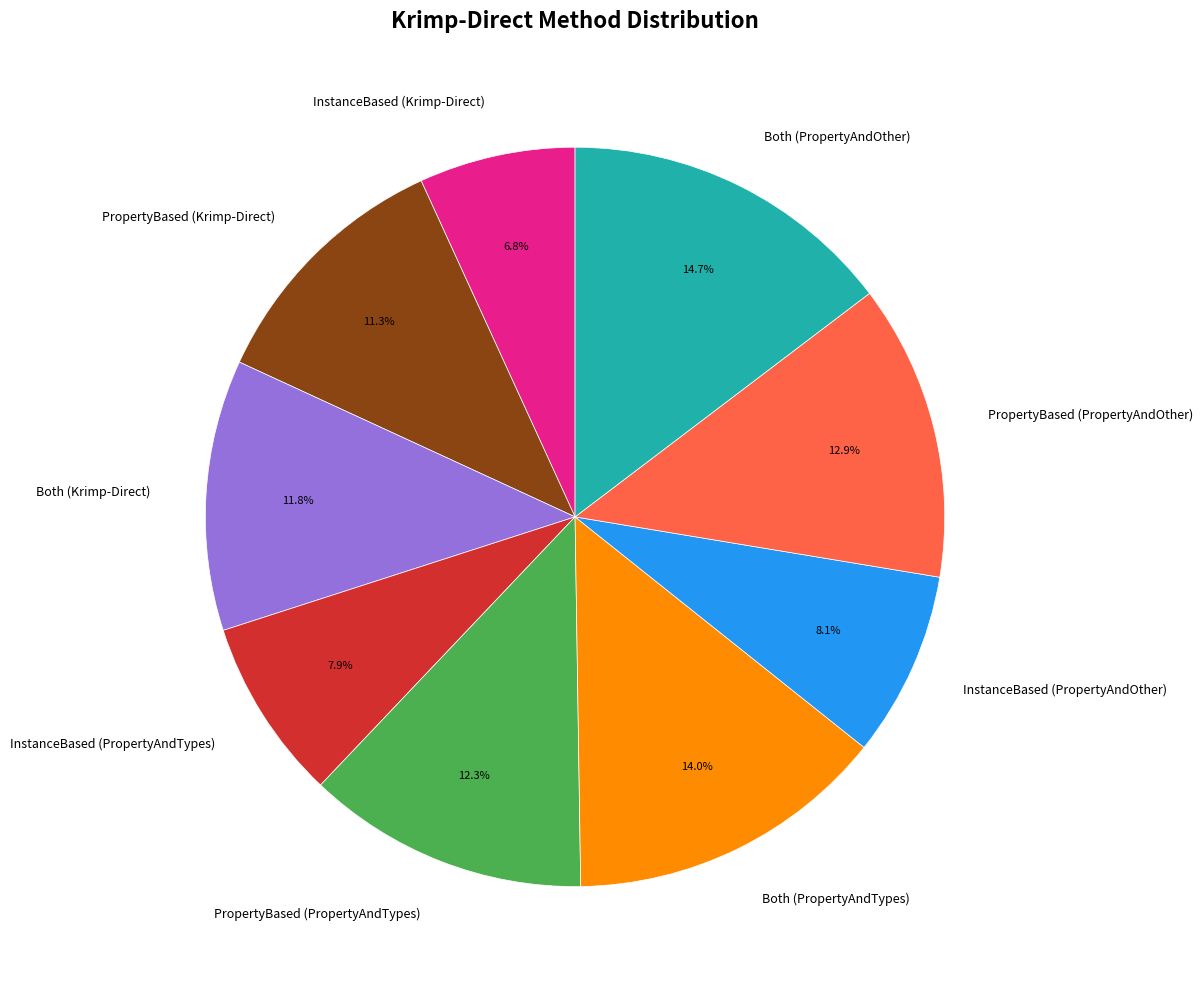

Is it true that Both (PropertyAndOther) is 9% of the pie?

False